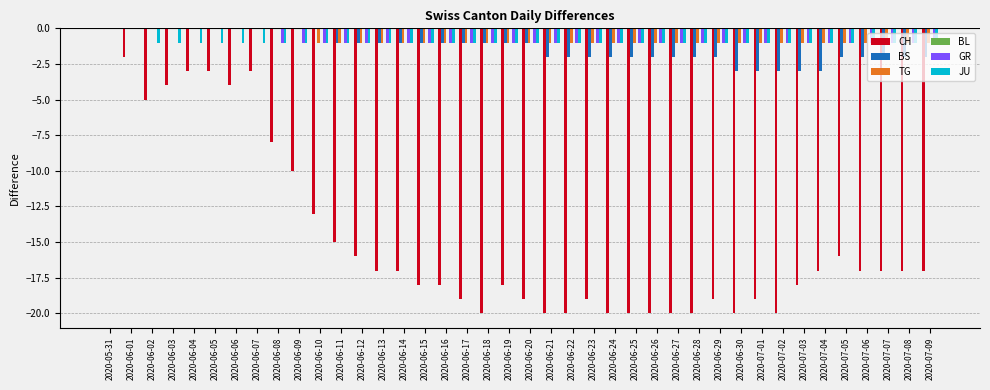

Are the bars grouped side by side (vs. stacked)?

Yes